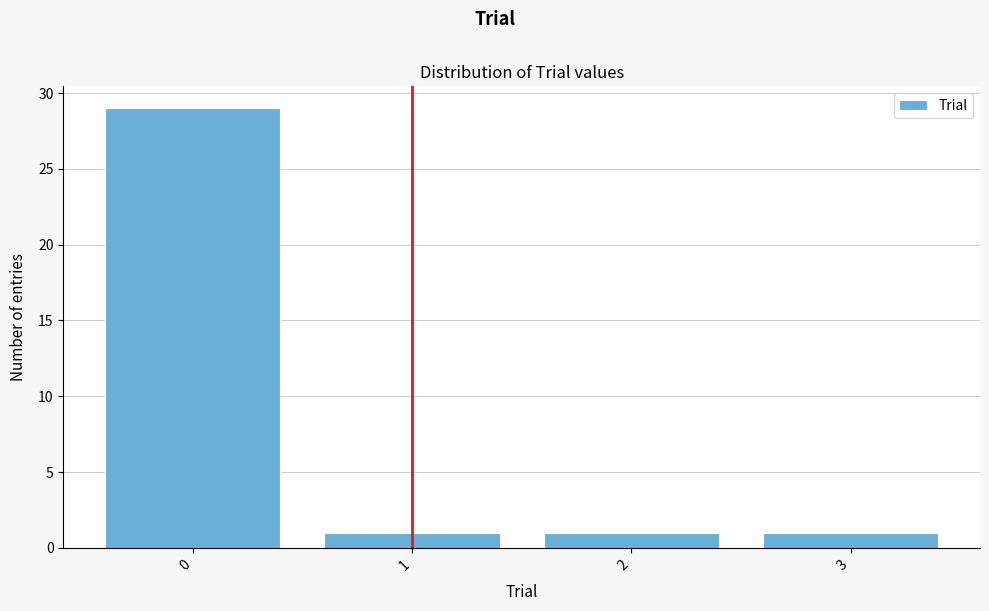

Reading left to right, extract all data points from this chart.

0=29	1=1	2=1	3=1